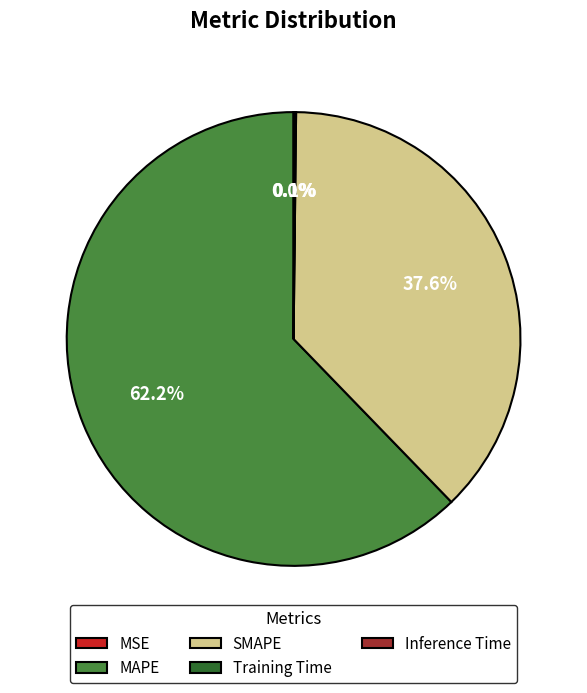

Which category has the biggest portion of the pie?

MAPE